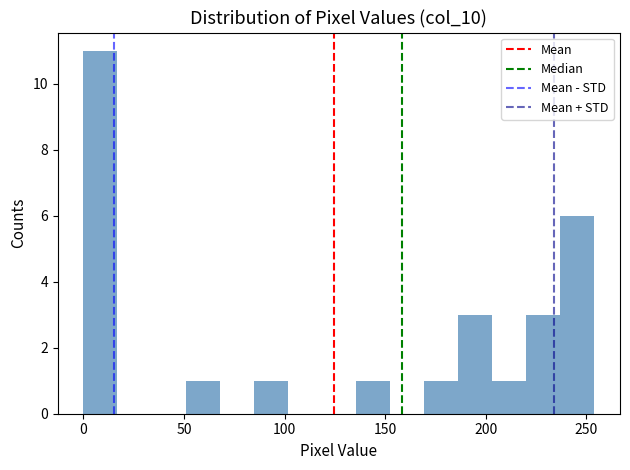

Around what value on the x-axis is the tallest bar? Give the approximate position of its centre, as read against the axis.

10